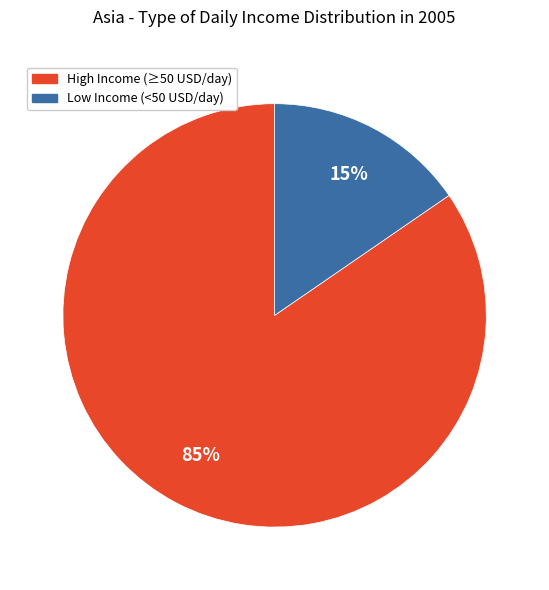

Does any single category account for the majority?

Yes